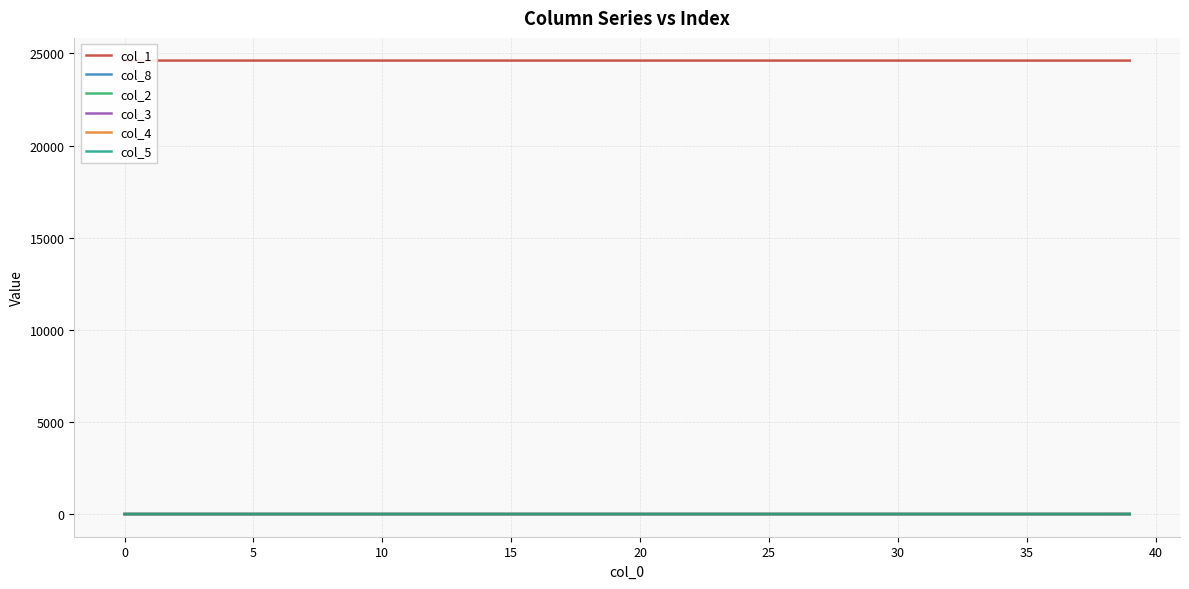

What is the maximum value for col_1?

24612.0